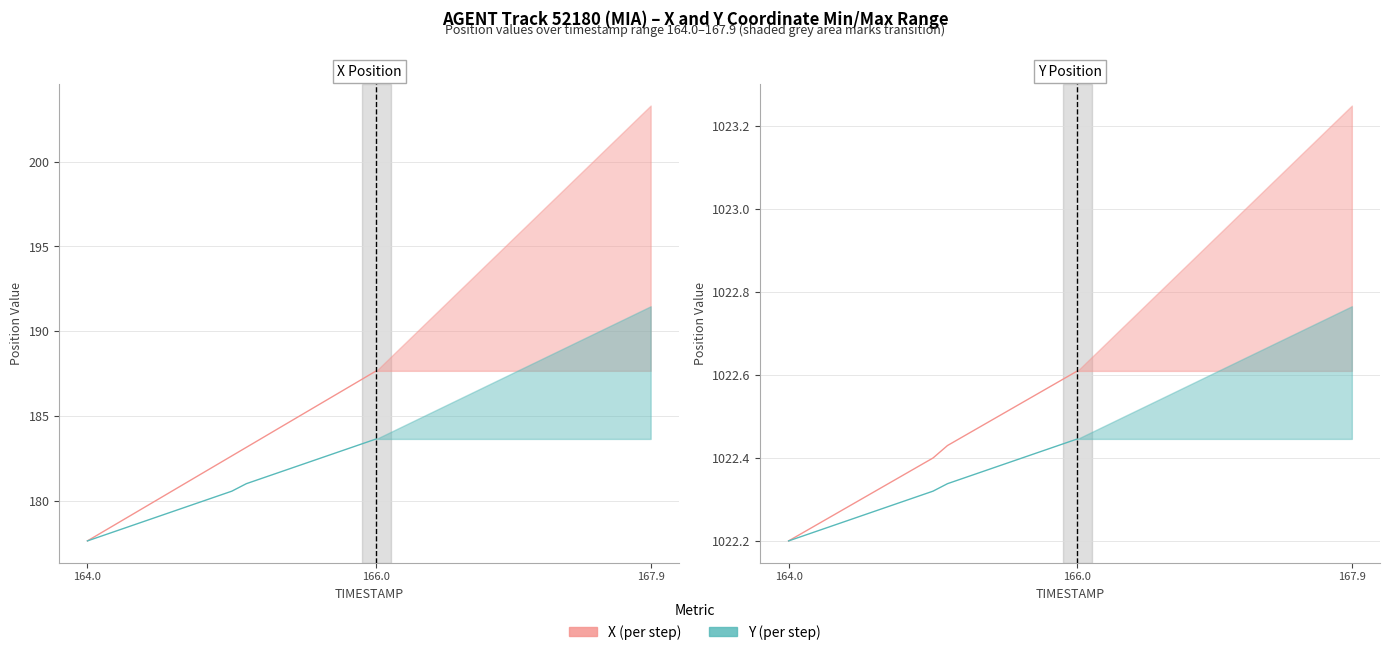

Rank the series by their maximum value, from highest to lowest.

X (per step), Y (per step)